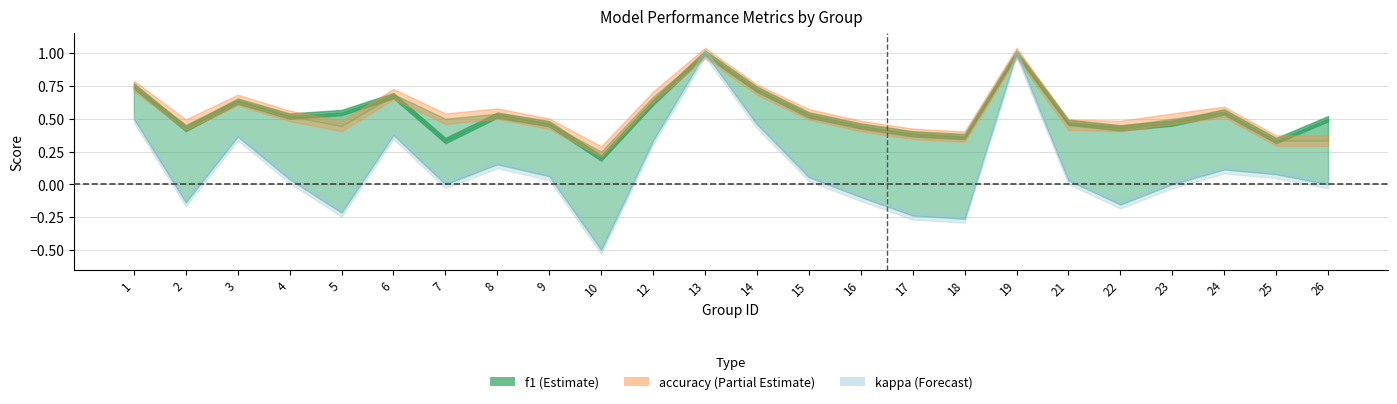

Which category has the lowest value across all series?

10